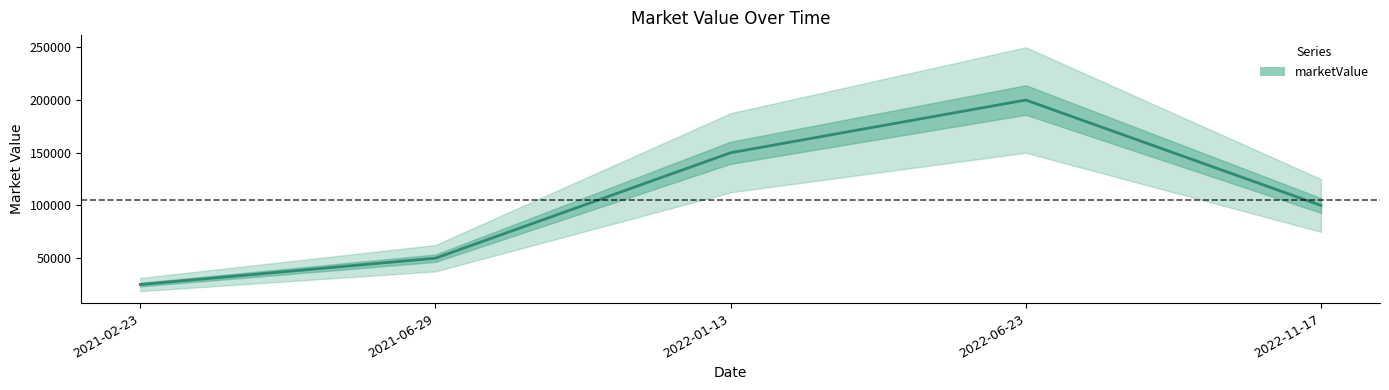

What is the difference between the values at 2021-06-29 and 2022-01-13?

100000